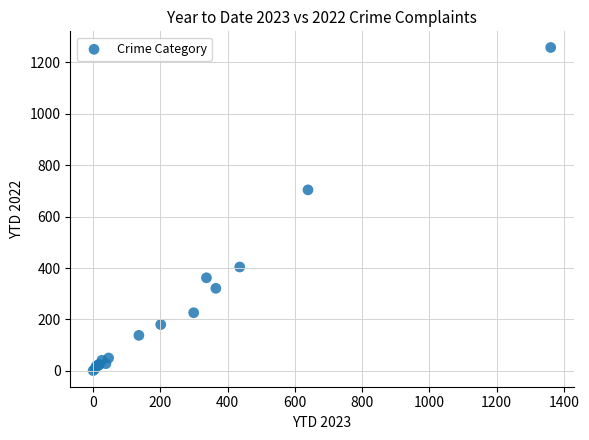

What Y value in the scatter plot is closest to 629?

704